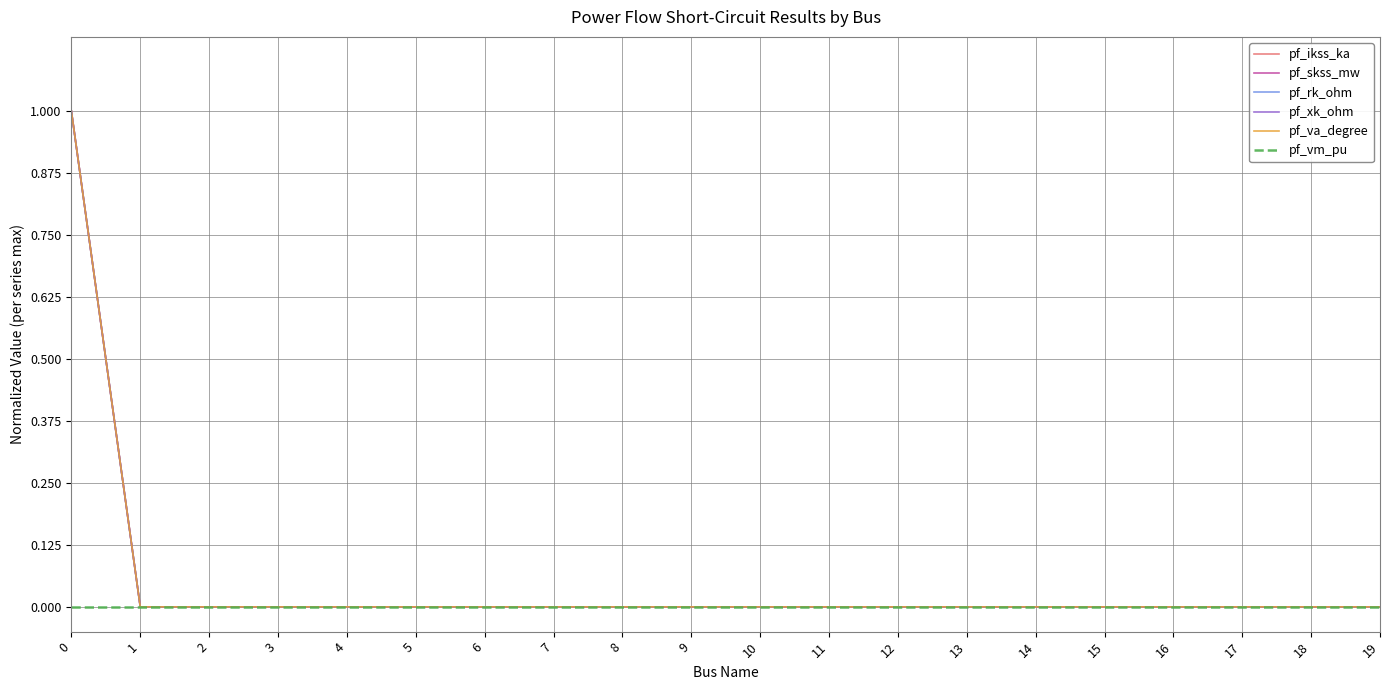

List the labels in order of pf_vm_pu value, smallest first.

0, 1, 2, 3, 4, 5, 6, 7, 8, 9, 10, 11, 12, 13, 14, 15, 16, 17, 18, 19